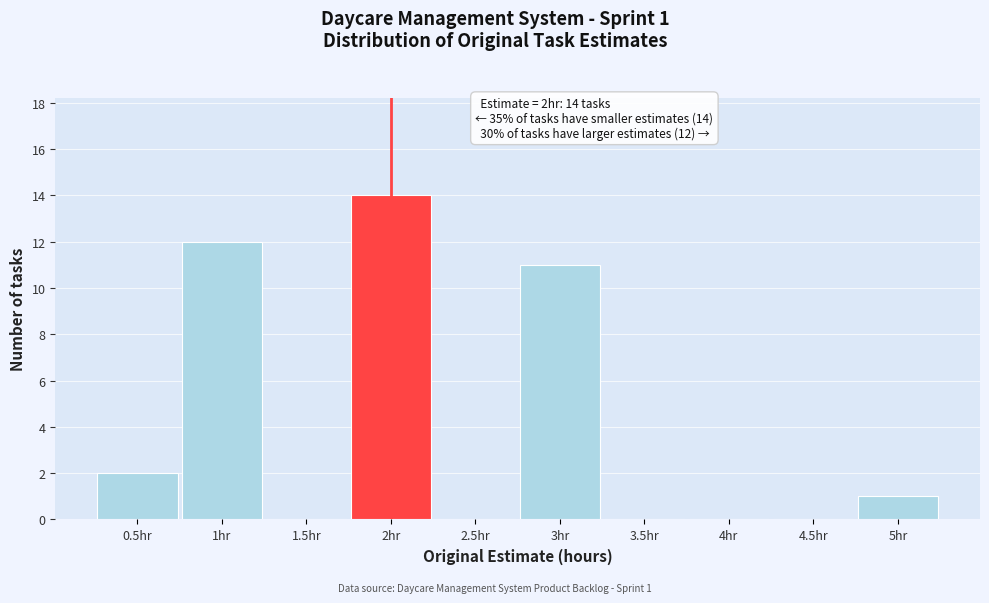

Which range on the x-axis has the tallest bar?

1.75 to 2.25